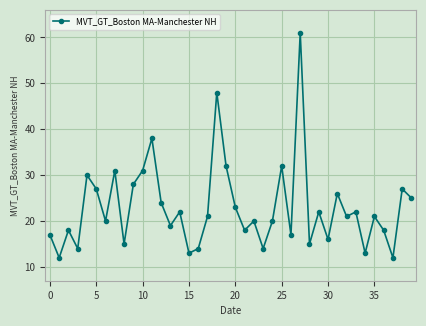

What is the maximum value shown in the chart?

61